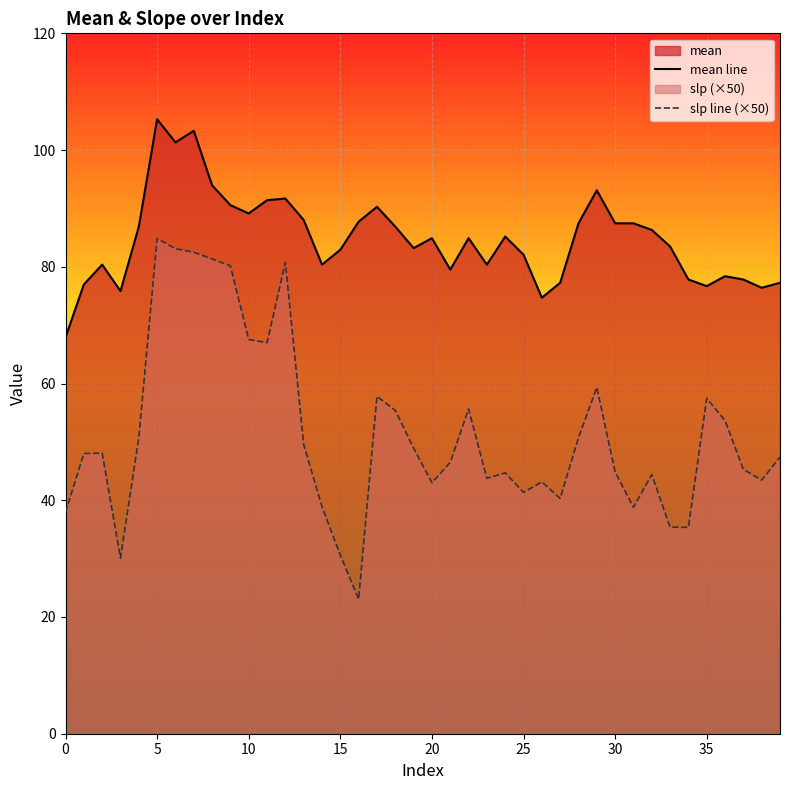

What is the sum of all slp line (×50) values?

2060.8